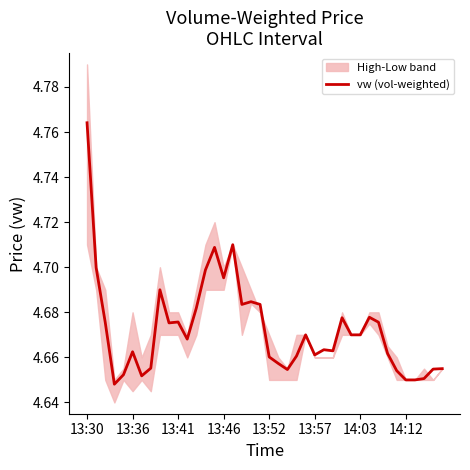

What is the difference between the maximum and minimum values?

0.1